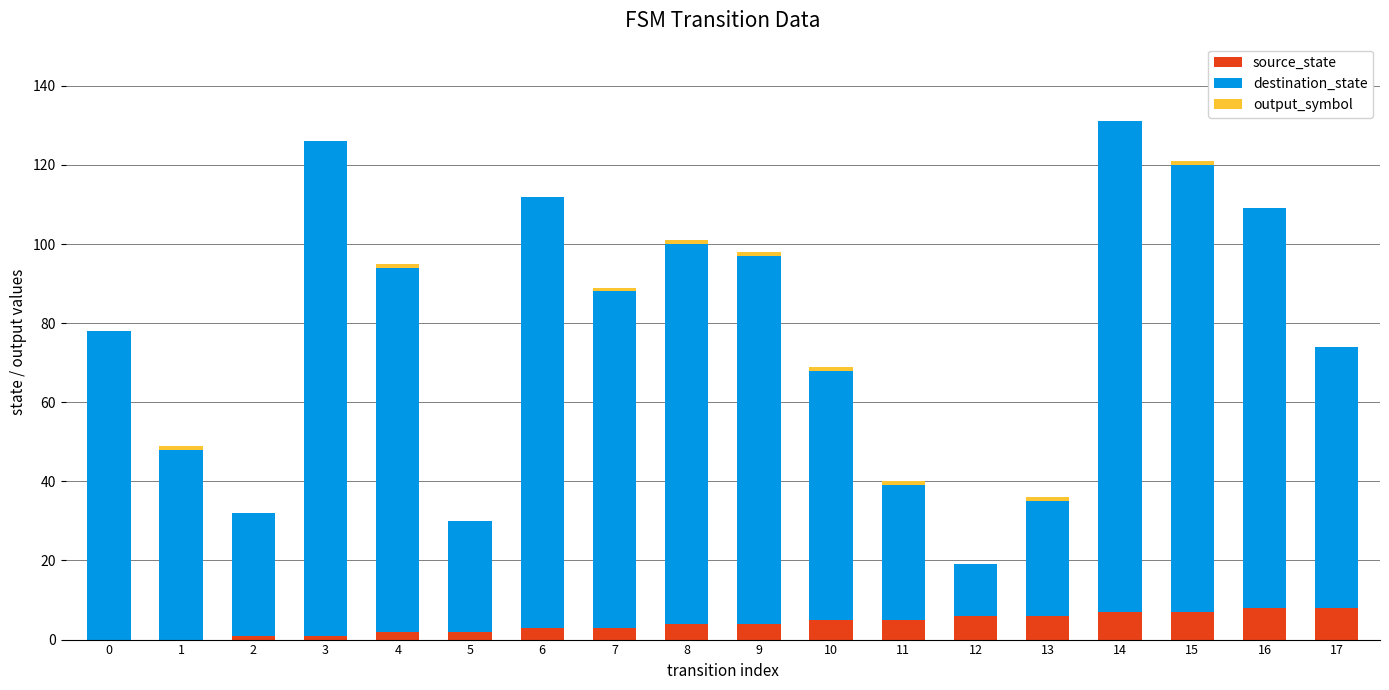

True or false: source_state has a value of 2 at 5.

True